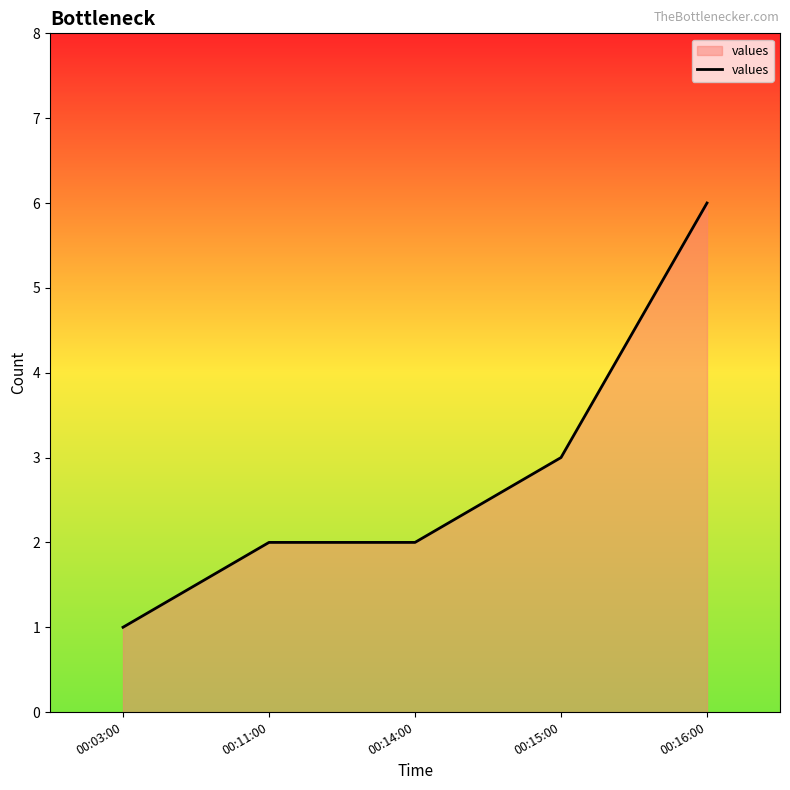

How many lines are shown in the chart?

1